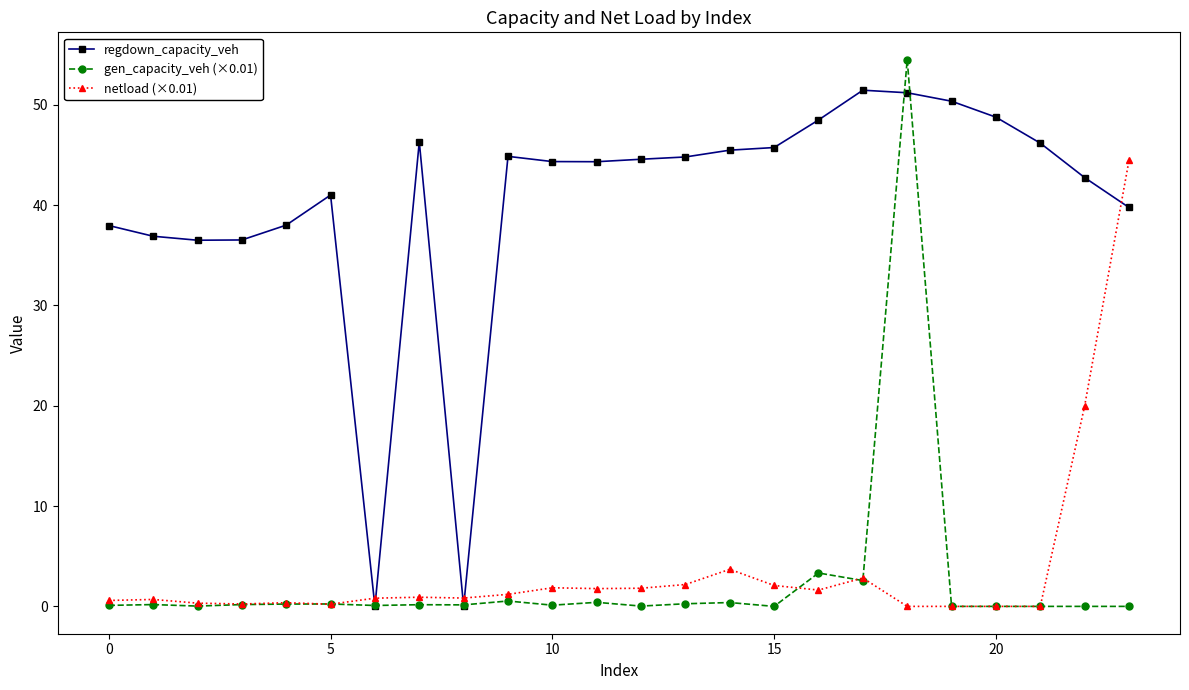

Rank the series by their maximum value, from highest to lowest.

gen_capacity_veh (×0.01), regdown_capacity_veh, netload (×0.01)